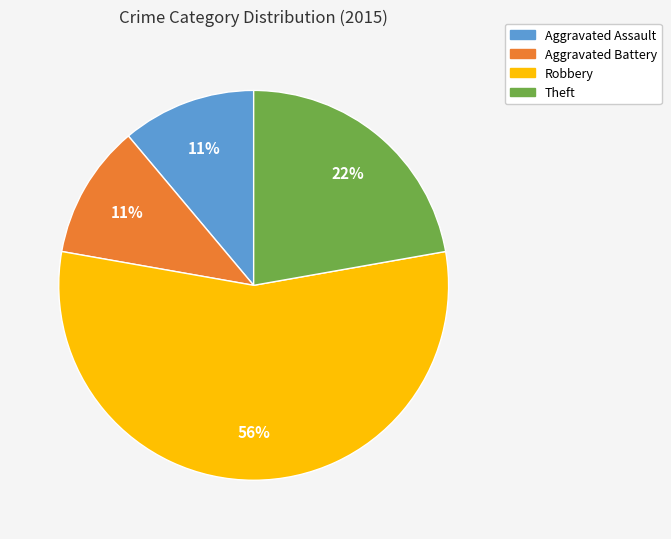

To the nearest percent, what is the combined percentage of Aggravated Battery and Robbery?

67%